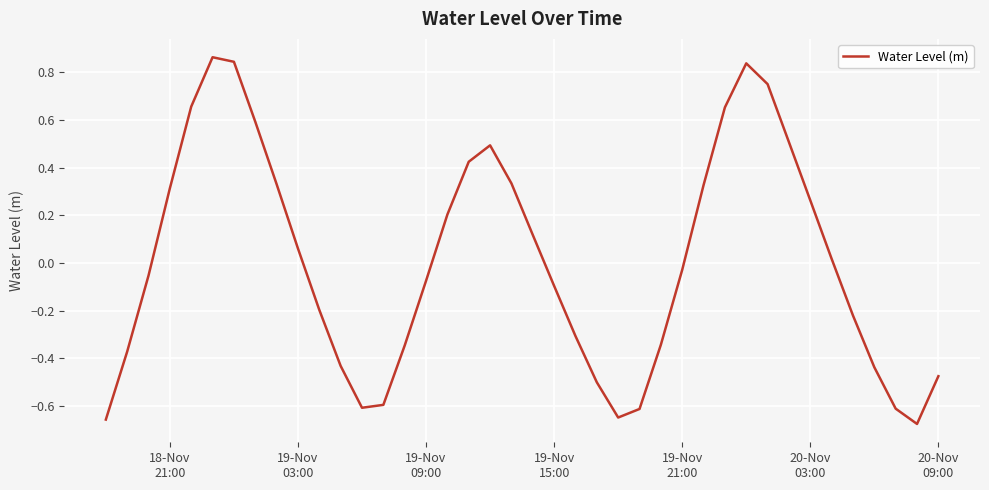

Does the chart have visible grid lines?

Yes